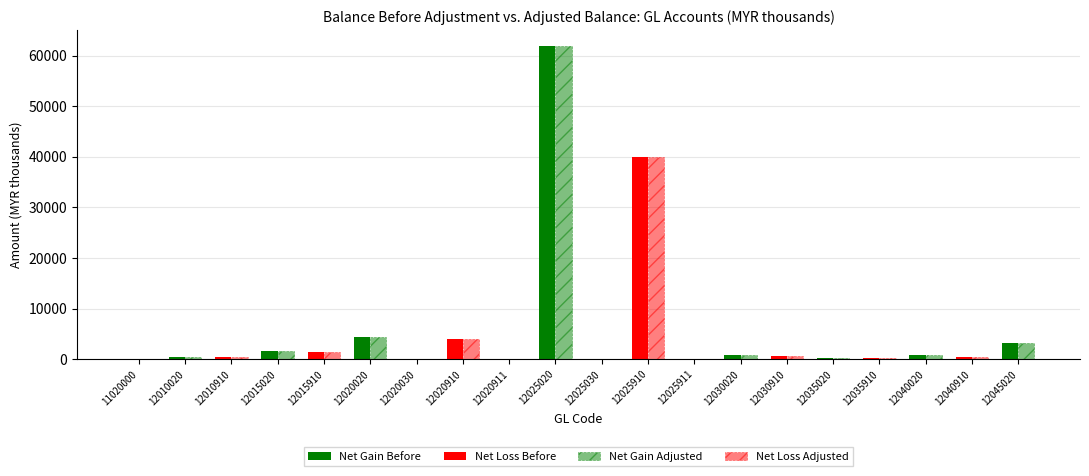

How many groups of bars are there?

20